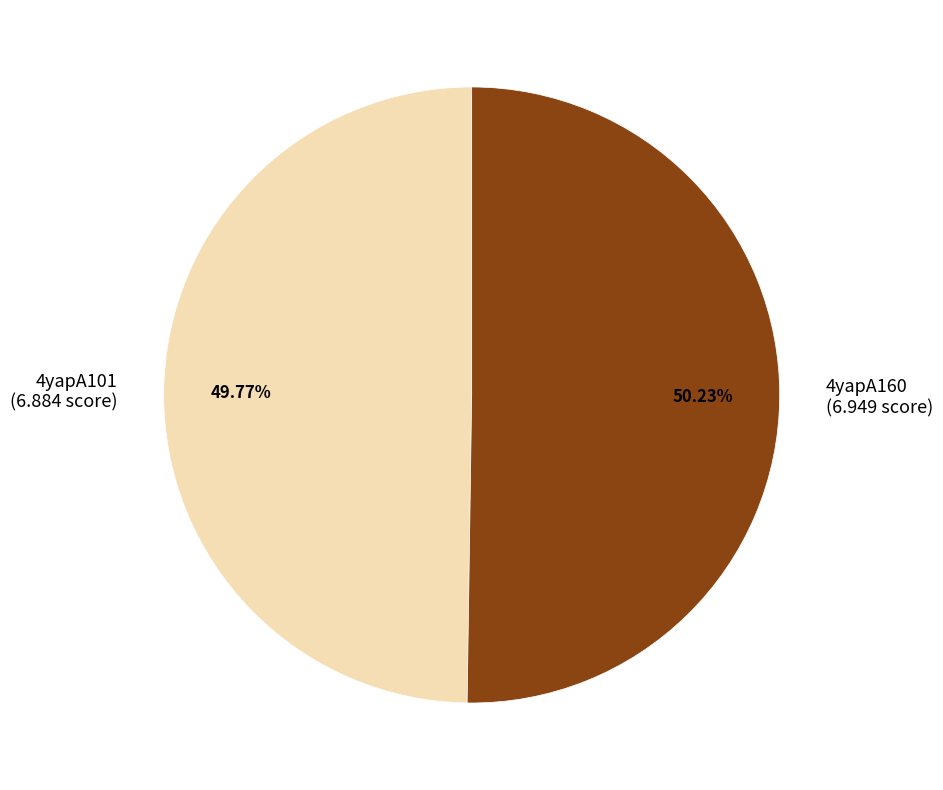

How many segments does this pie chart have?

2